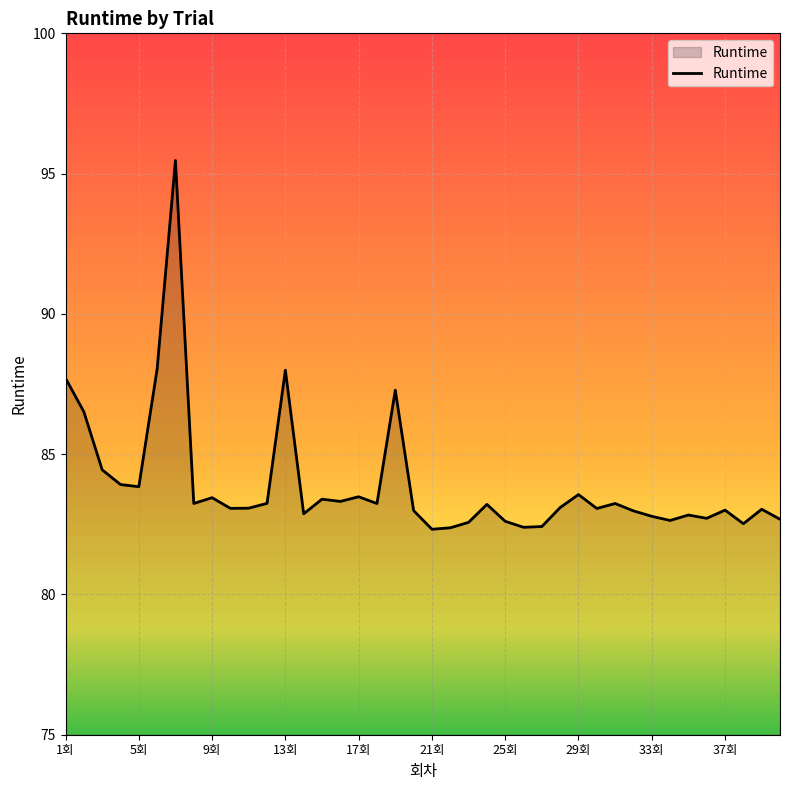

What is the difference between the maximum and minimum values?

13.1